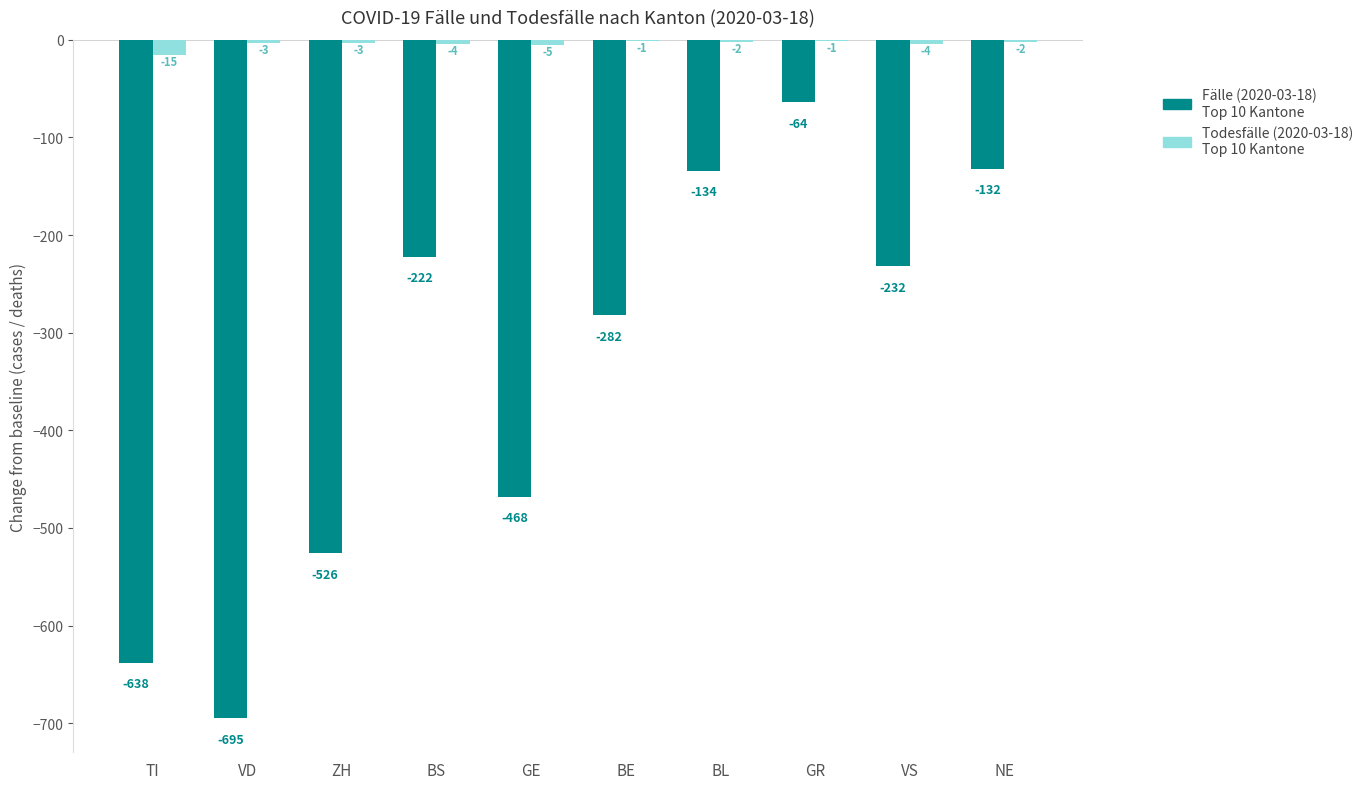

Reading right to left, list all the values displayed in this chart.

Fälle (2020-03-18): NE=-132	VS=-232	GR=-64	BL=-134	BE=-282	GE=-468	BS=-222	ZH=-526	VD=-695	TI=-638
Todesfälle (2020-03-18): NE=-2	VS=-4	GR=-1	BL=-2	BE=-1	GE=-5	BS=-4	ZH=-3	VD=-3	TI=-15